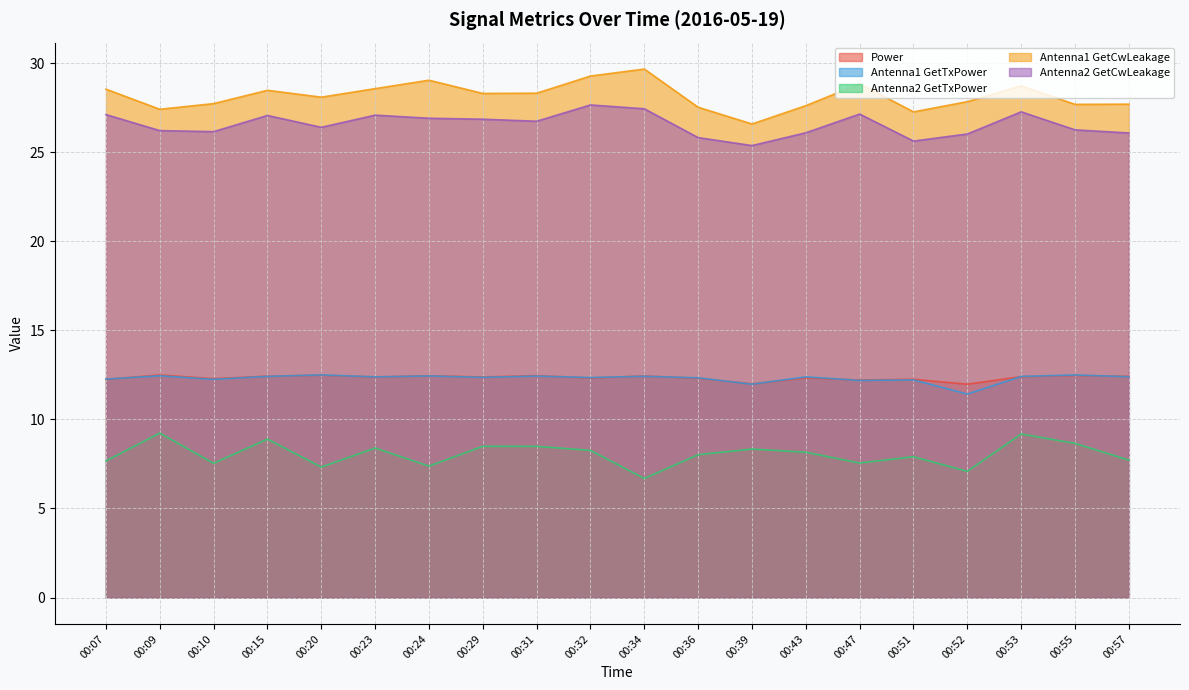

How many series are shown in this chart?

5